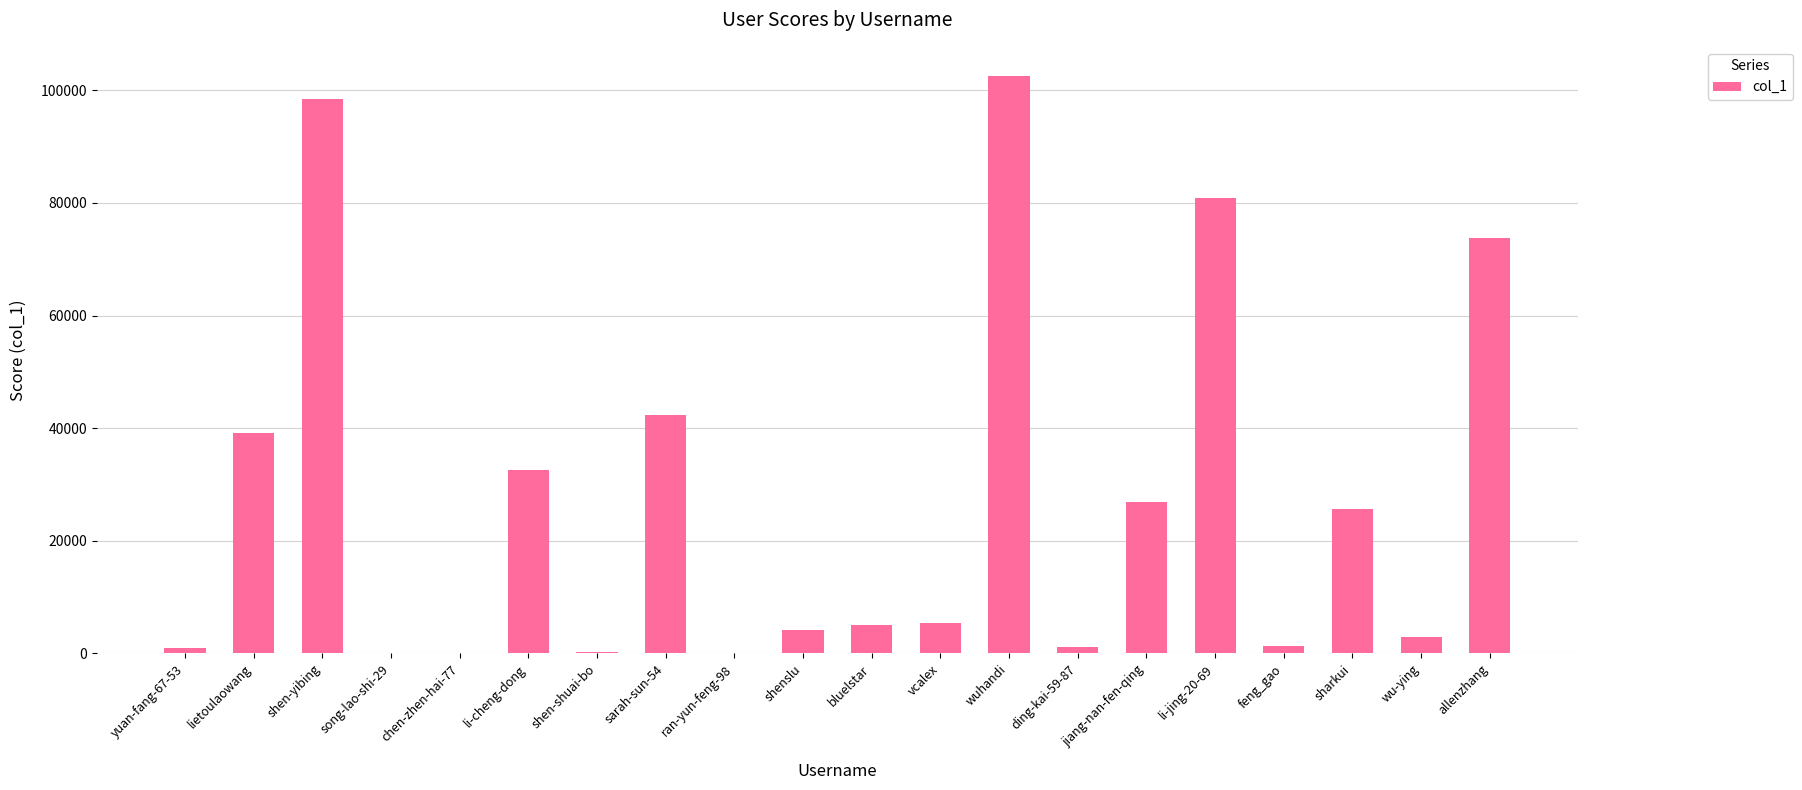

The value at lietoulaowang is 39127. True or false?

True